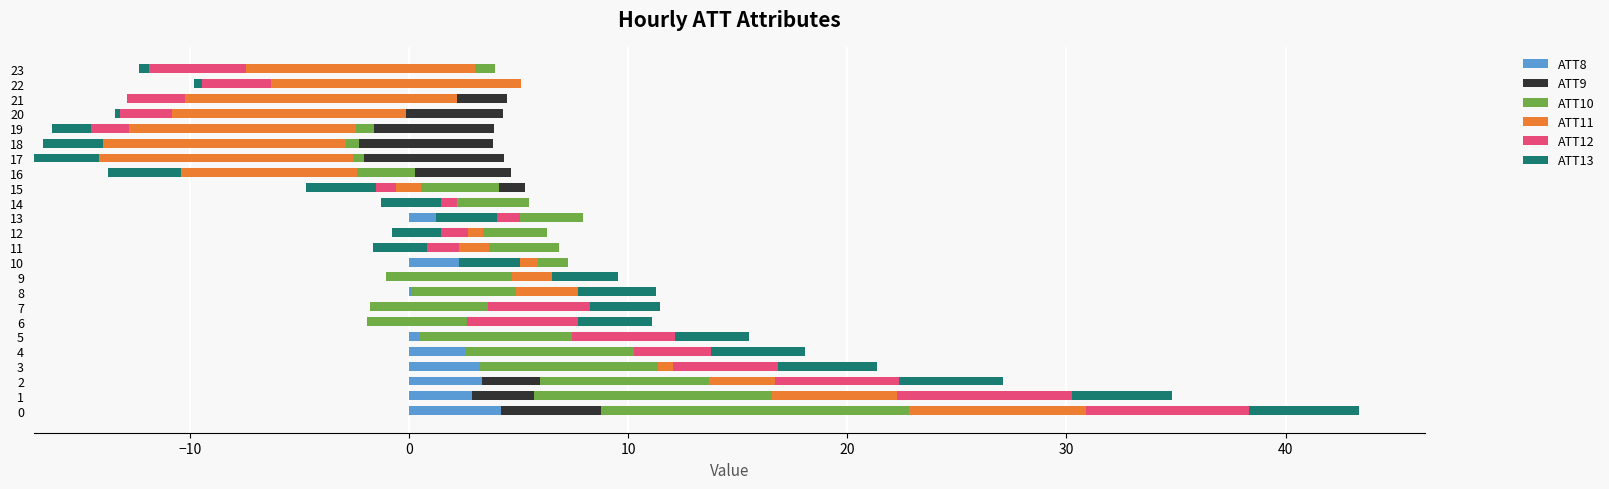

What is the minimum value for ATT12?

-4.9